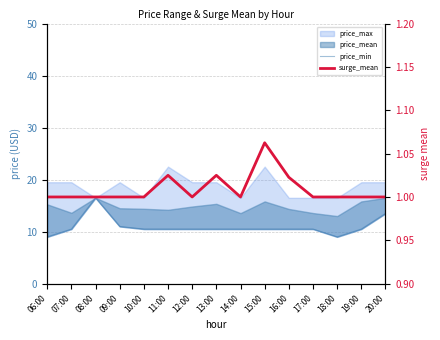

How many interior local valleys does the surge_mean series have?

2